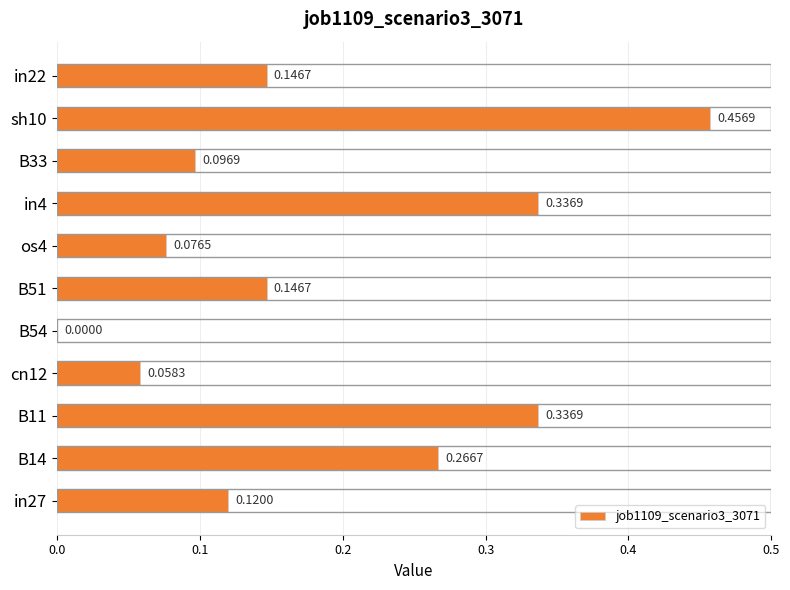

What is the sum of all values?

2.0